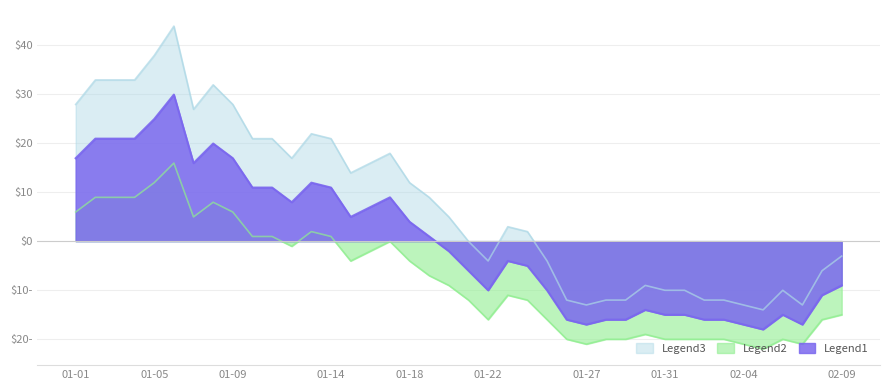

At which label does Legend2 first exceed -9?

01-01